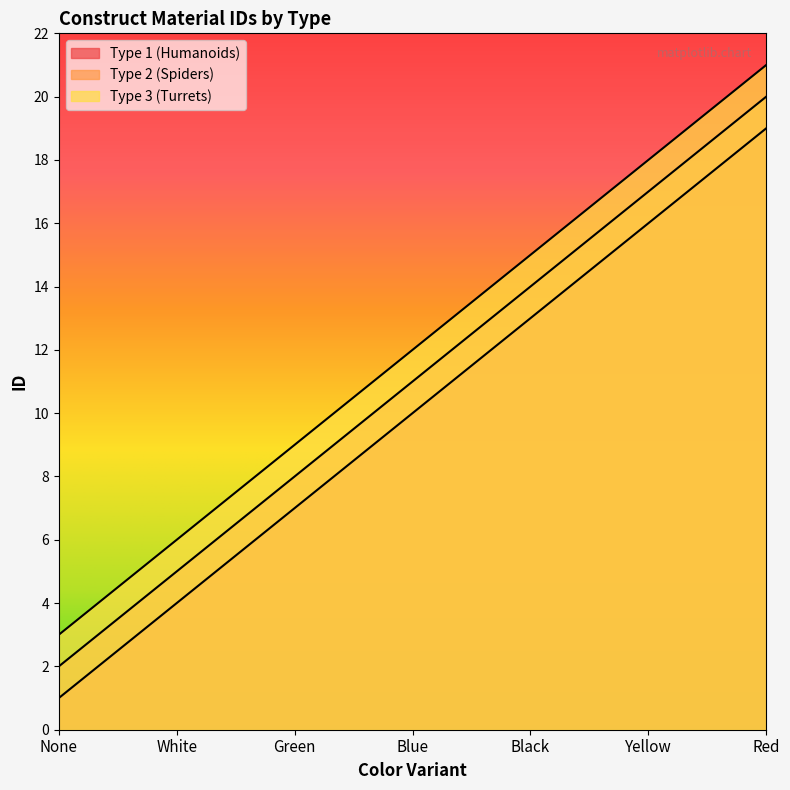

What is the value of the Type 2 (Spiders) point at the 2nd from the left?

5